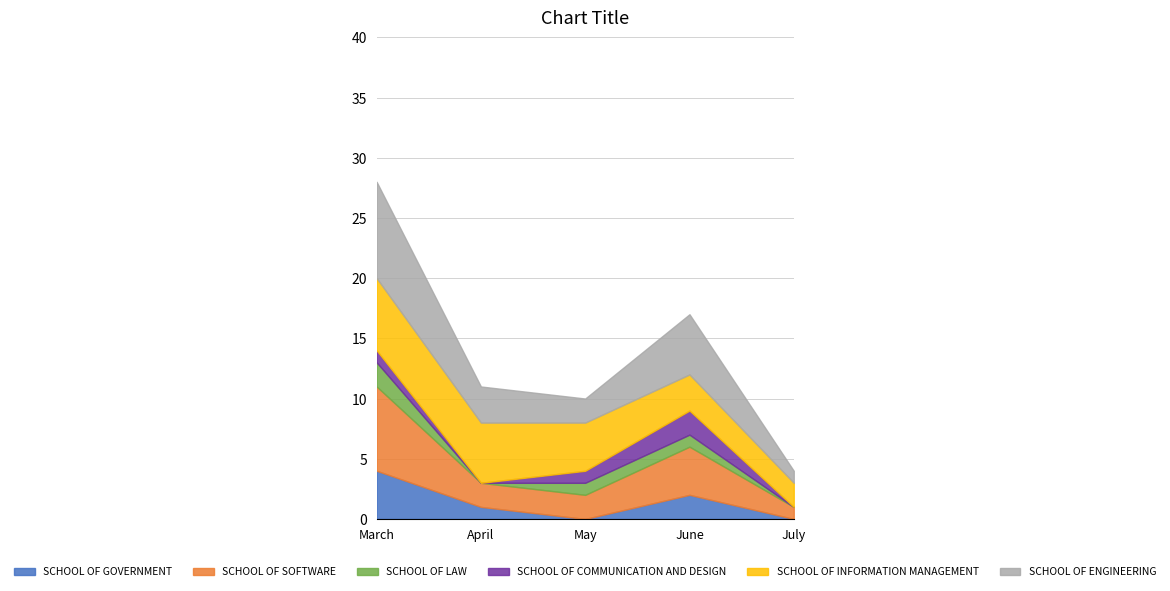

How many lines are shown in the chart?

6